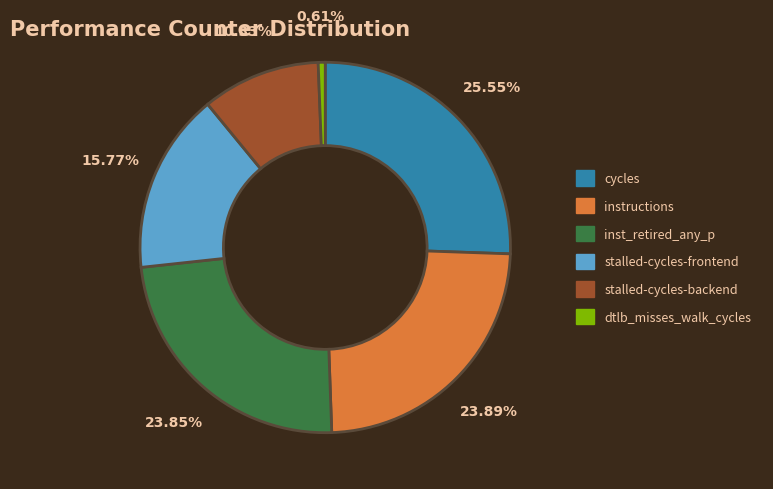

Is there a majority slice in this chart?

No